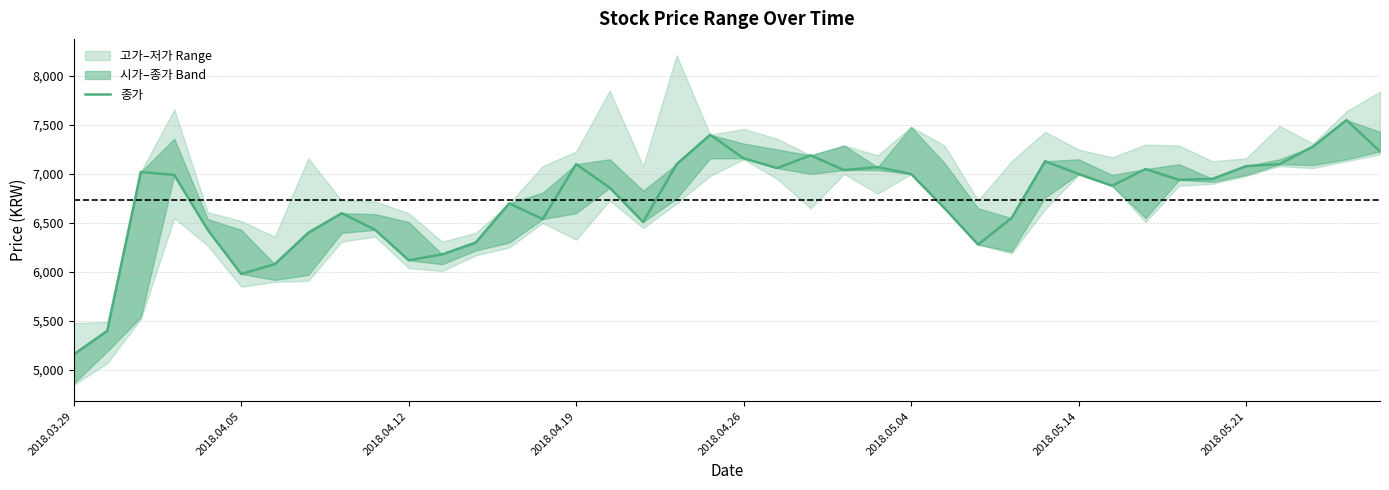

How many interior local valleys (lower than both neighbors) does the data have?

9